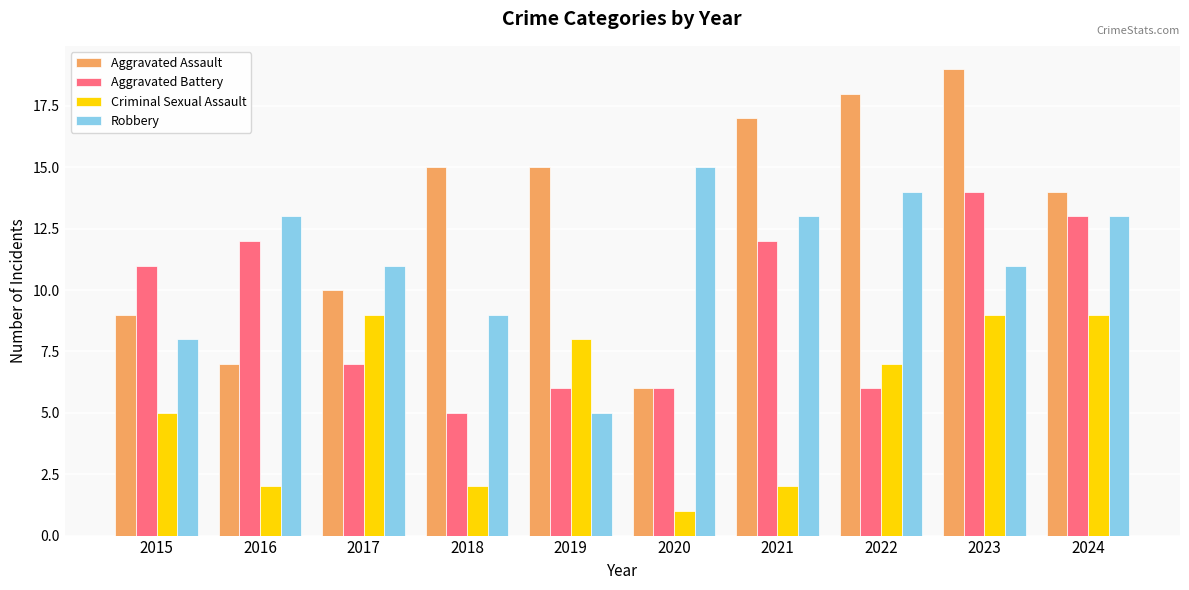

Are the bars horizontal?

No